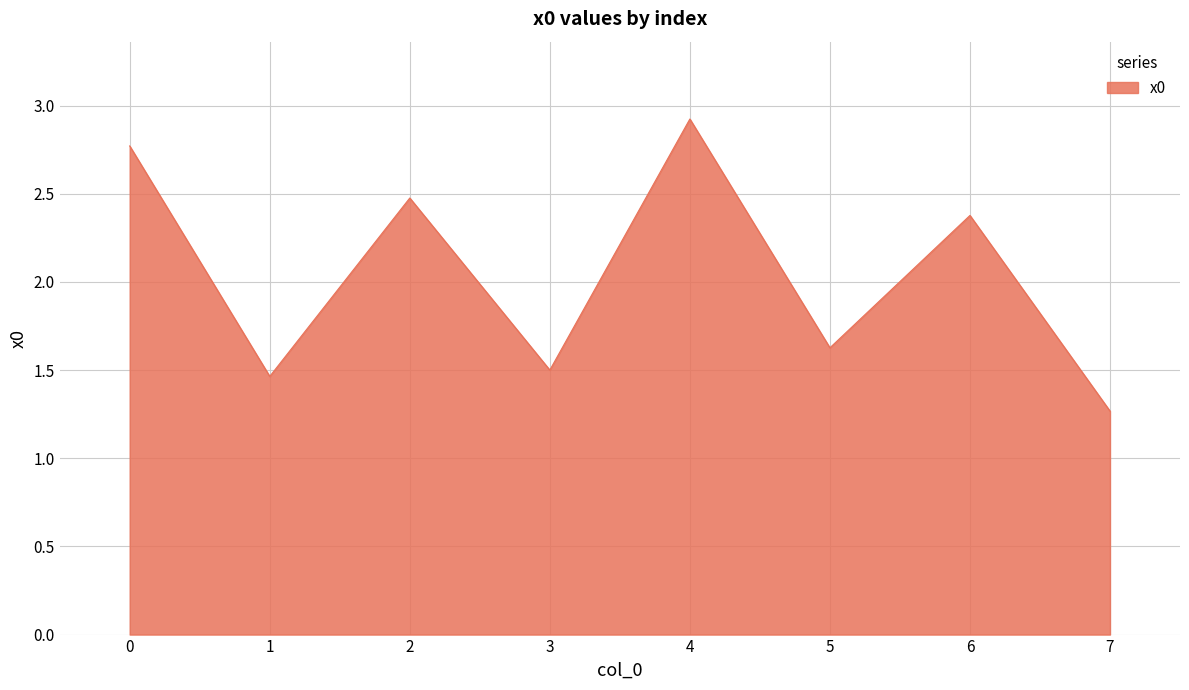

What is the difference between the maximum and minimum values?

1.7